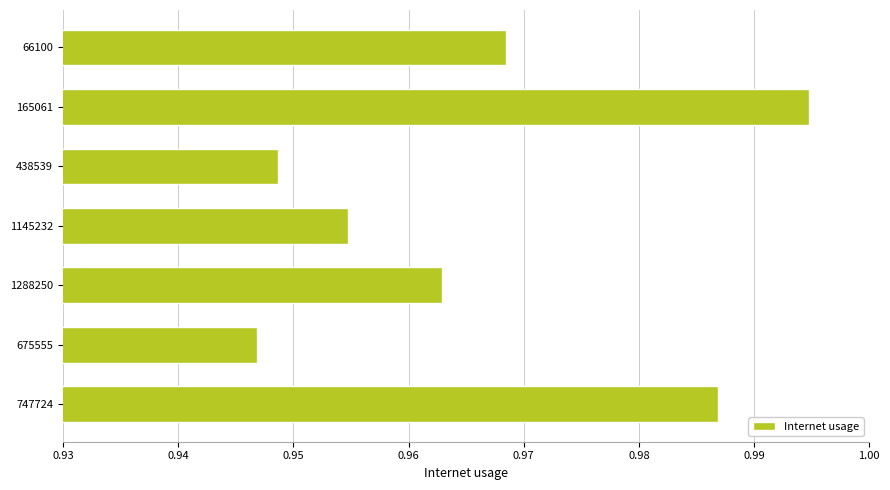

How many values are between 0 and 1?

7